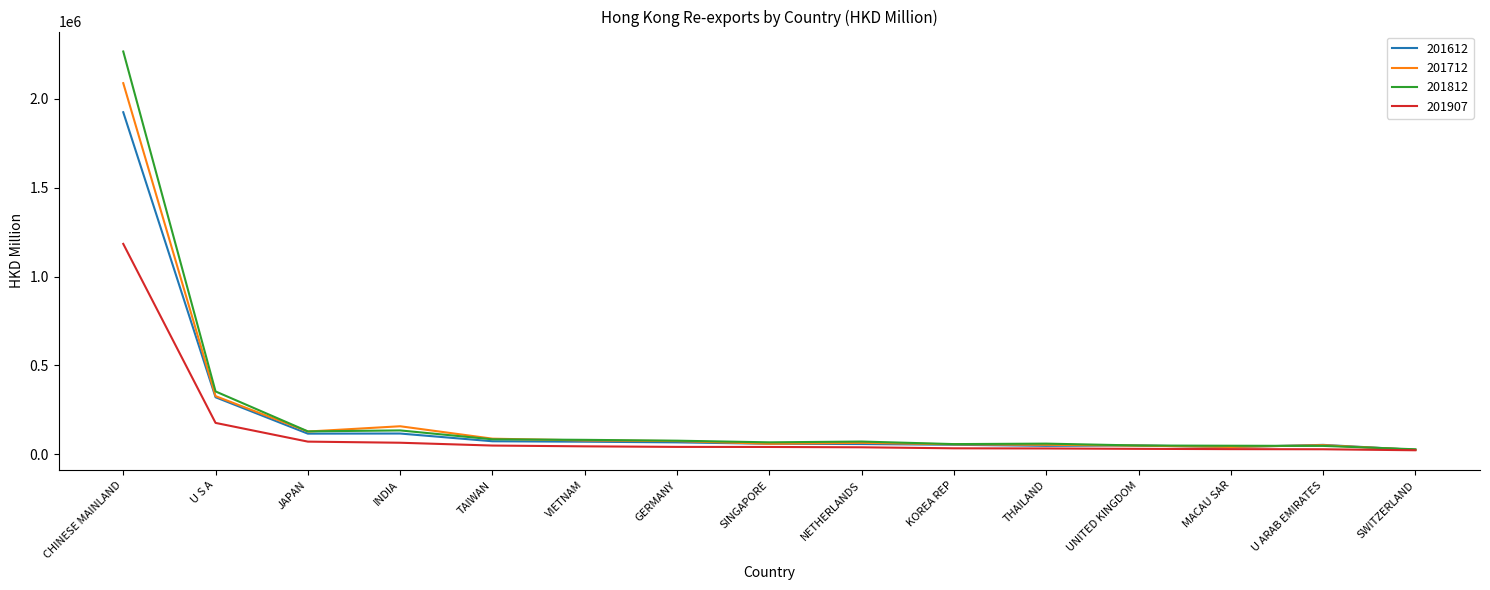

In 201712, how many points are higher than both neighbors (excluding endpoints)?

3